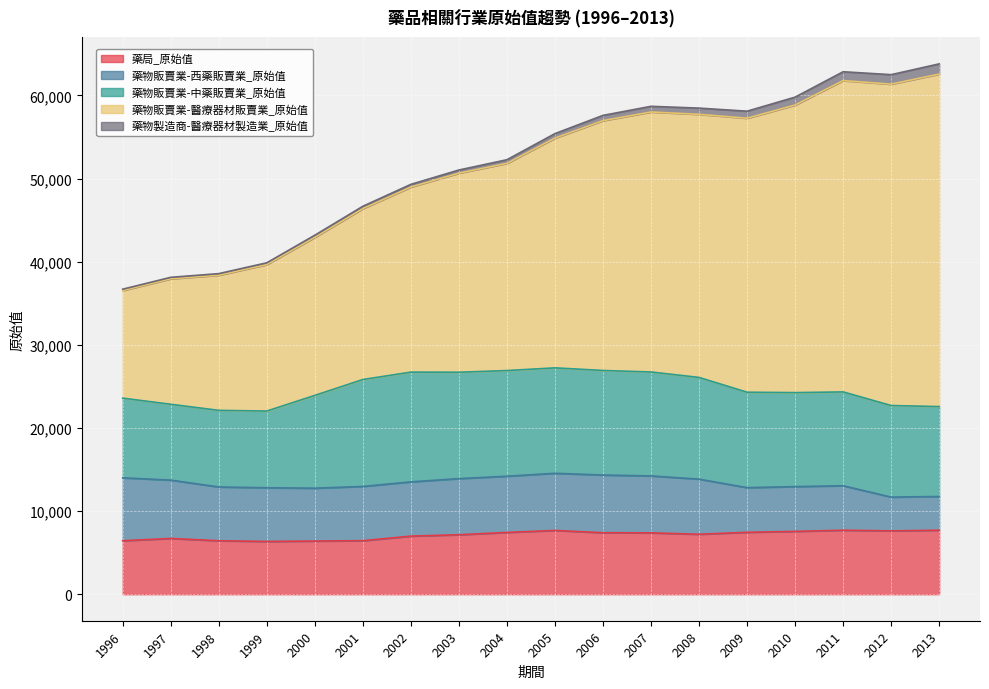

What is the sum of all 藥物販賣業-西藥販賣業_原始值 values?

111947